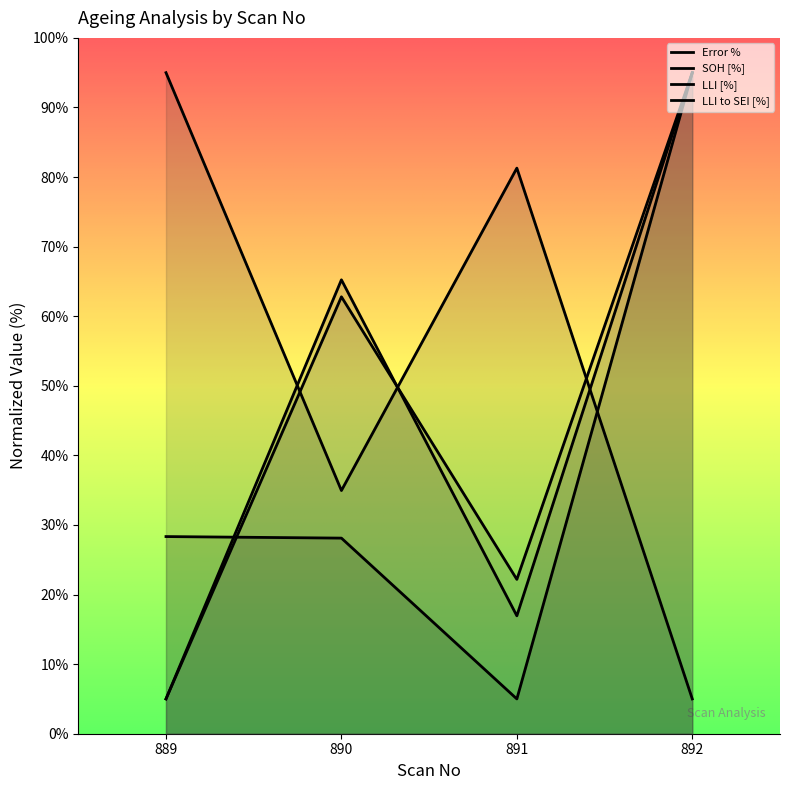

After their last crossing, which series has the higher values: LLI [%] or LLI to SEI [%]?

LLI to SEI [%]